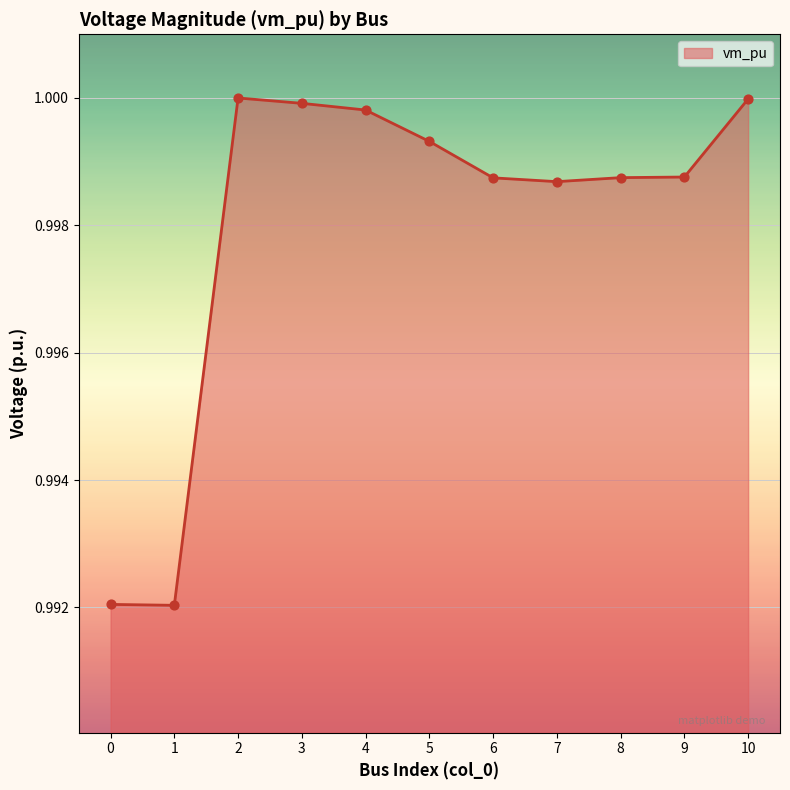

Between 1 and 8, which is larger?

8